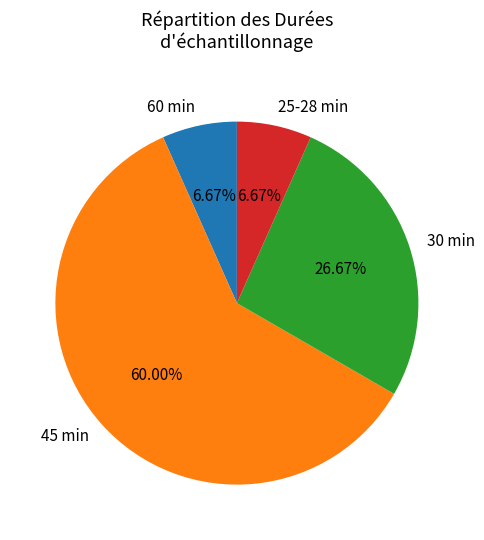

Approximately how many times larger is the value at 45 min compared to 25-28 min?

9.0